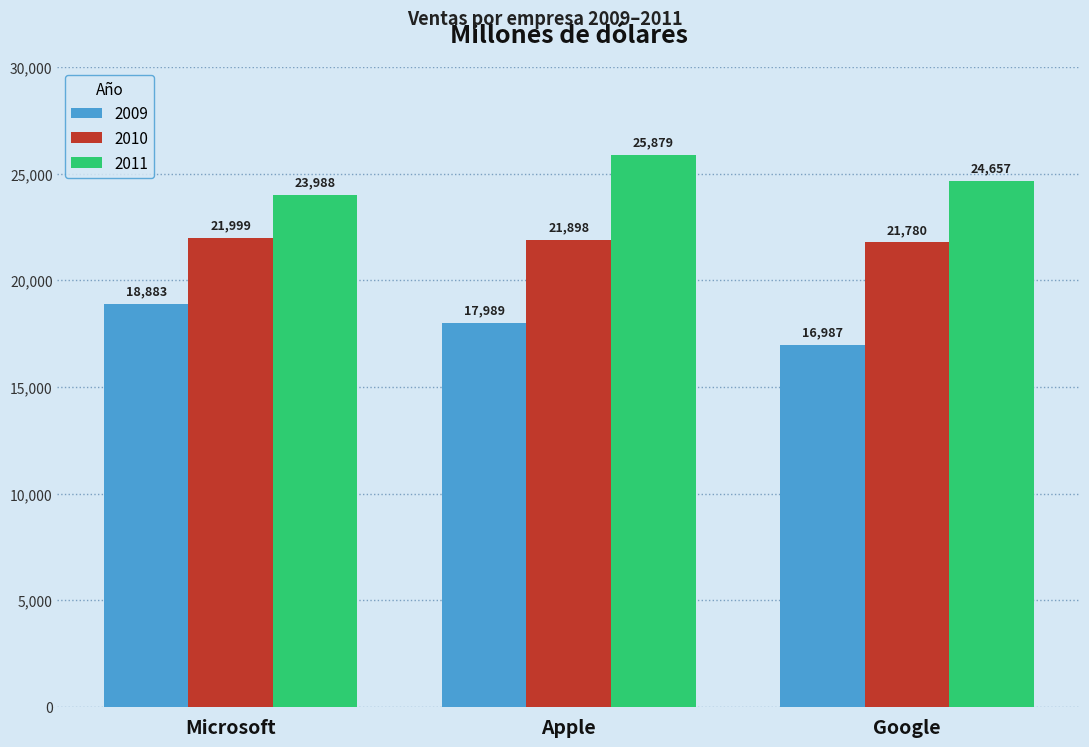

List the series in order of their overall mean, highest first.

2011, 2010, 2009